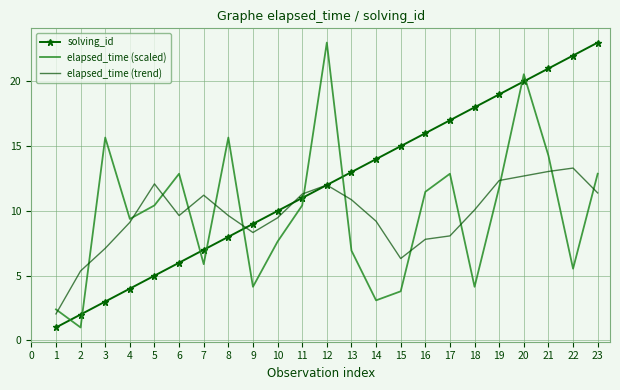

Which series changed the most between 11 and 16?

solving_id